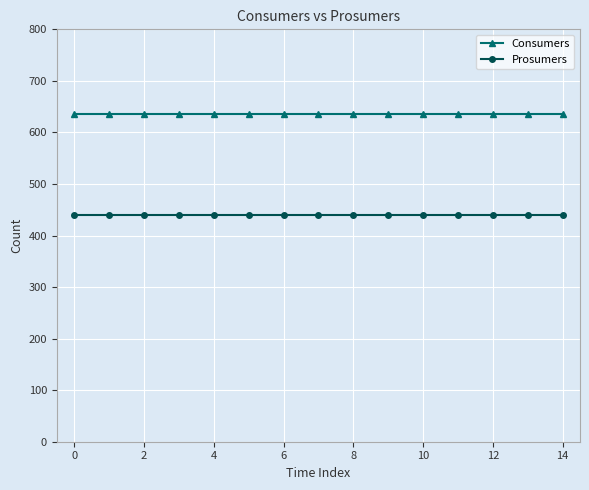

Reading left to right, list all the values displayed in this chart.

Consumers: 635	635	635	635	635	635	635	635	635	635	635	635	635	635	635
Prosumers: 440	440	440	440	440	440	440	440	440	440	440	440	440	440	440